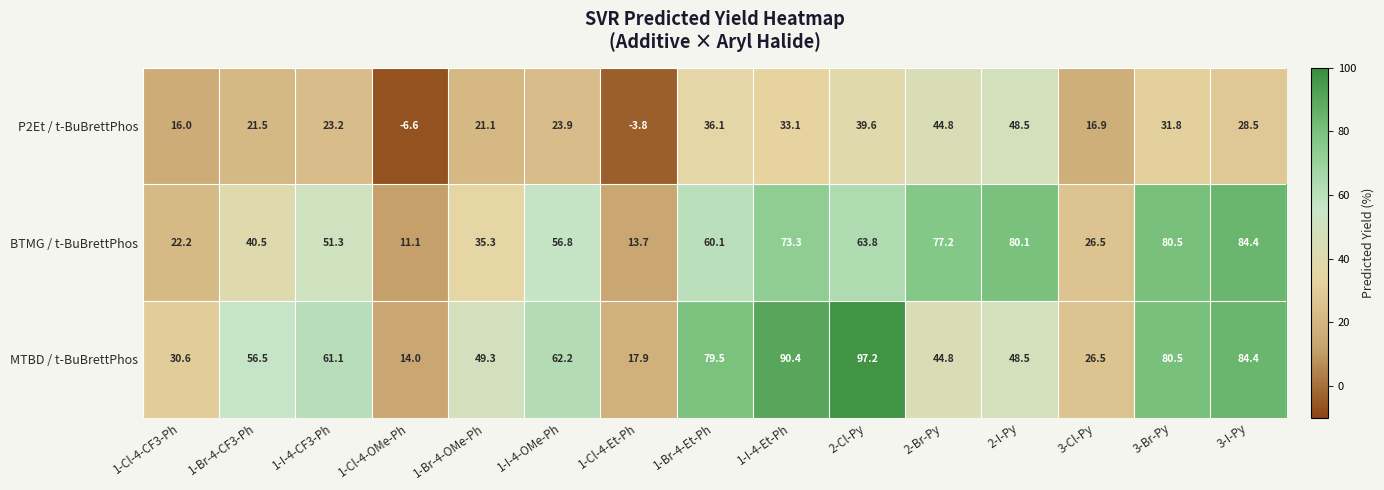

What is the difference between the highest and lowest values at 1-I-4-OMe-Ph?

38.3